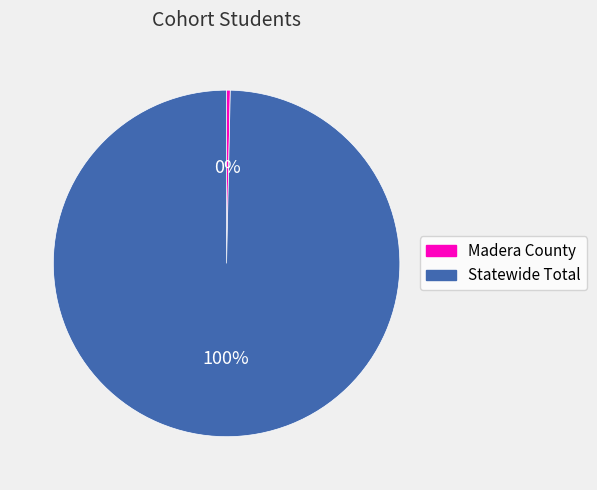

True or false: Statewide Total accounts for 92% of the total.

False